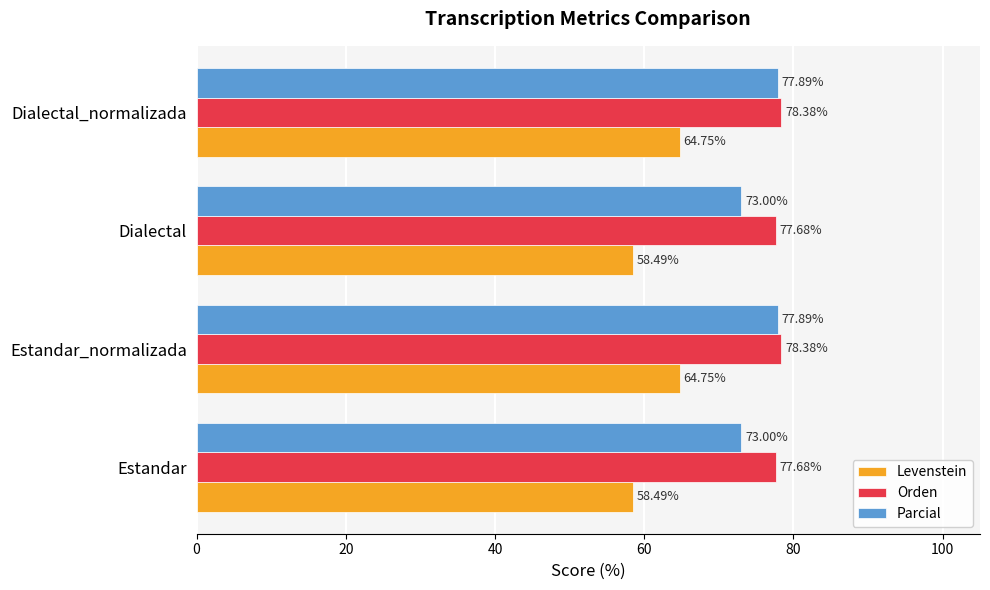

What is the difference between the maximum and minimum values in the Parcial series?

4.9